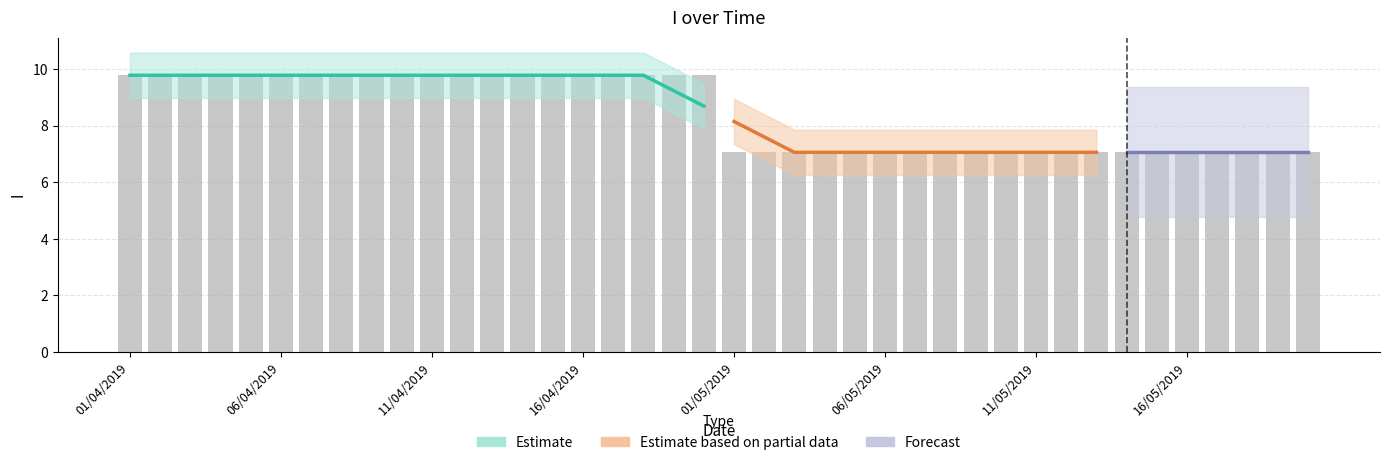

Reading left to right, transcribe all the data shown in this chart.

01/04/2019=9.8	02/04/2019=9.8	03/04/2019=9.8	04/04/2019=9.8	05/04/2019=9.8	06/04/2019=9.8	07/04/2019=9.8	08/04/2019=9.8	09/04/2019=9.8	10/04/2019=9.8	11/04/2019=9.8	12/04/2019=9.8	13/04/2019=9.8	14/04/2019=9.8	15/04/2019=9.8	16/04/2019=9.8	17/04/2019=9.8	18/04/2019=9.8	19/04/2019=9.8	20/04/2019=9.8	01/05/2019=7.1	02/05/2019=7.1	03/05/2019=7.1	04/05/2019=7.1	05/05/2019=7.1	06/05/2019=7.1	07/05/2019=7.1	08/05/2019=7.1	09/05/2019=7.1	10/05/2019=7.1	11/05/2019=7.1	12/05/2019=7.1	13/05/2019=7.1	14/05/2019=7.1	15/05/2019=7.1	16/05/2019=7.1	17/05/2019=7.1	18/05/2019=7.1	19/05/2019=7.1	20/05/2019=7.1